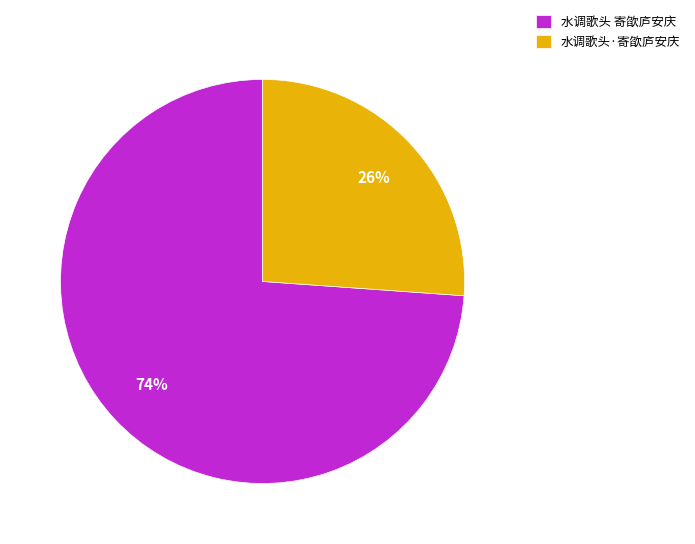

Approximately how many times larger is the value at 水调歌头 寄欿庐安庆 compared to 水调歌头·寄欿庐安庆?

2.8